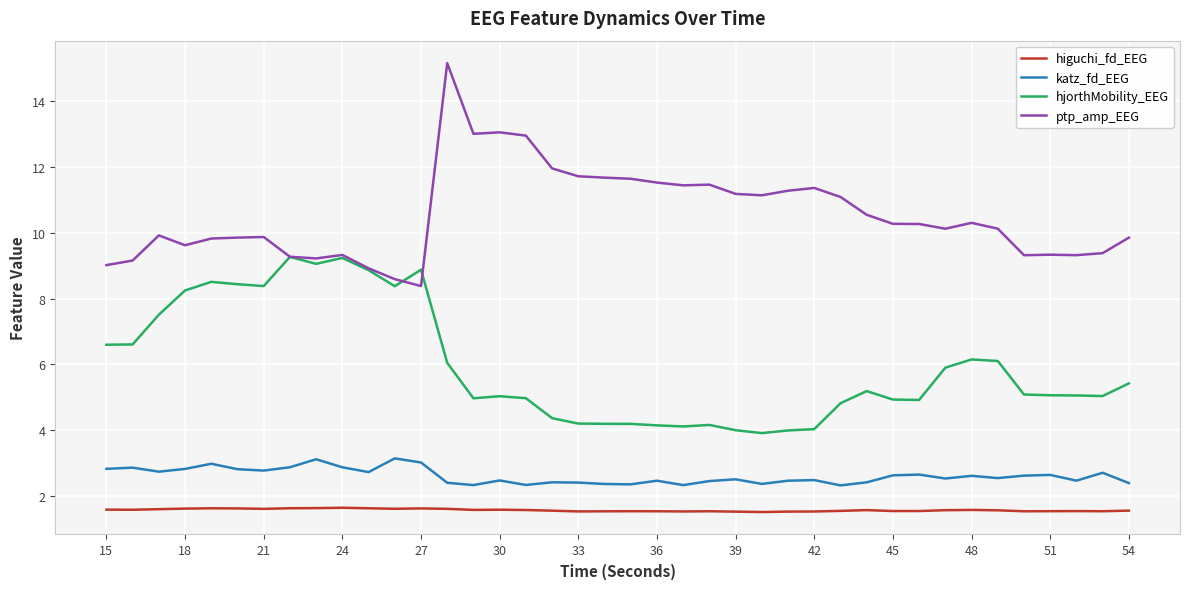

At how many categories does at least one series exceed 15?

1